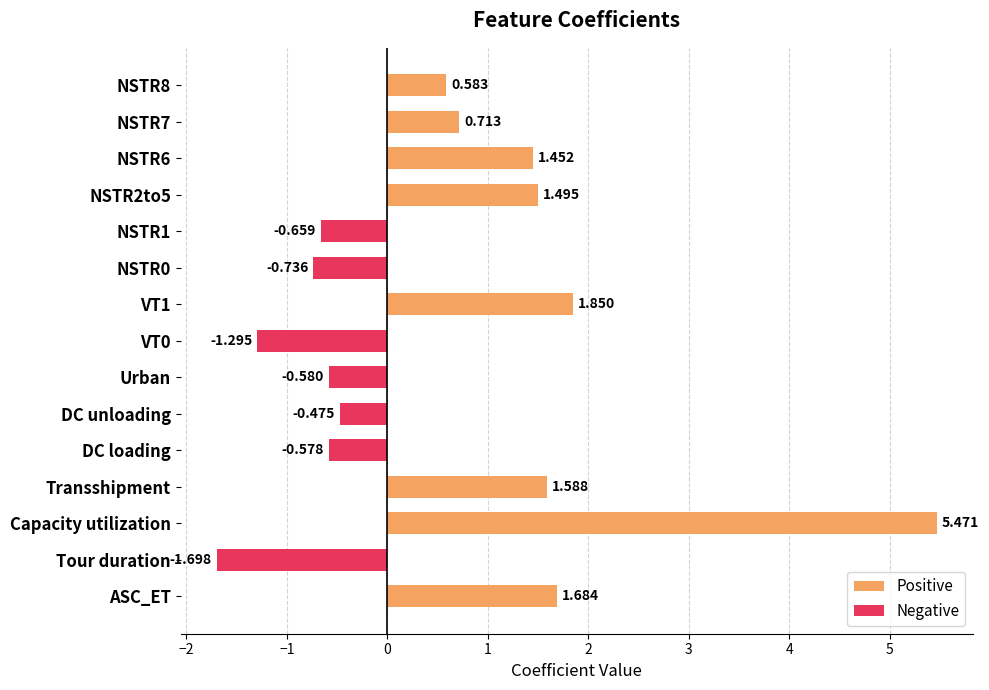

What is the label of the 7th bar from the right?

VT1